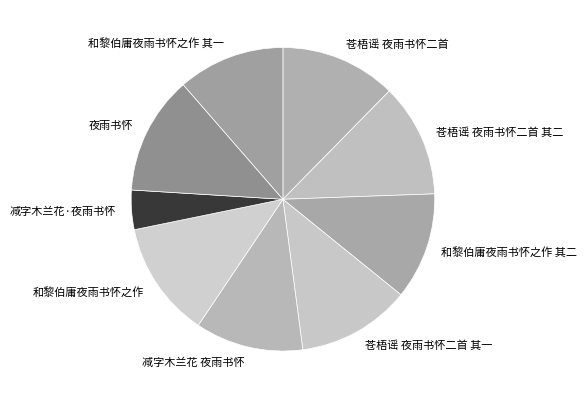

Does 苍梧谣 夜雨书怀二首 其二 account for over 50% of the chart?

No